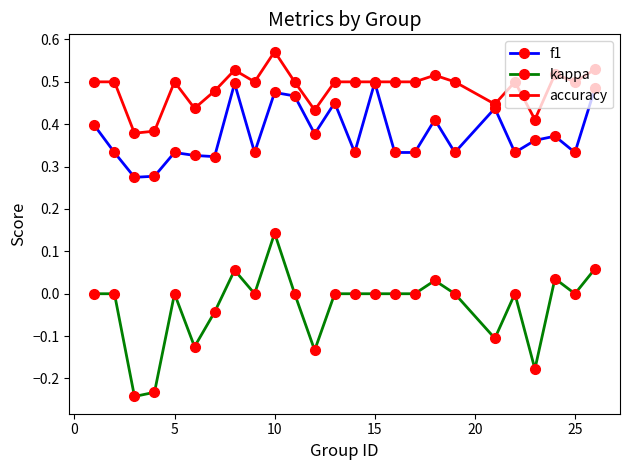

Is this an area chart (filled region under the line)?

No